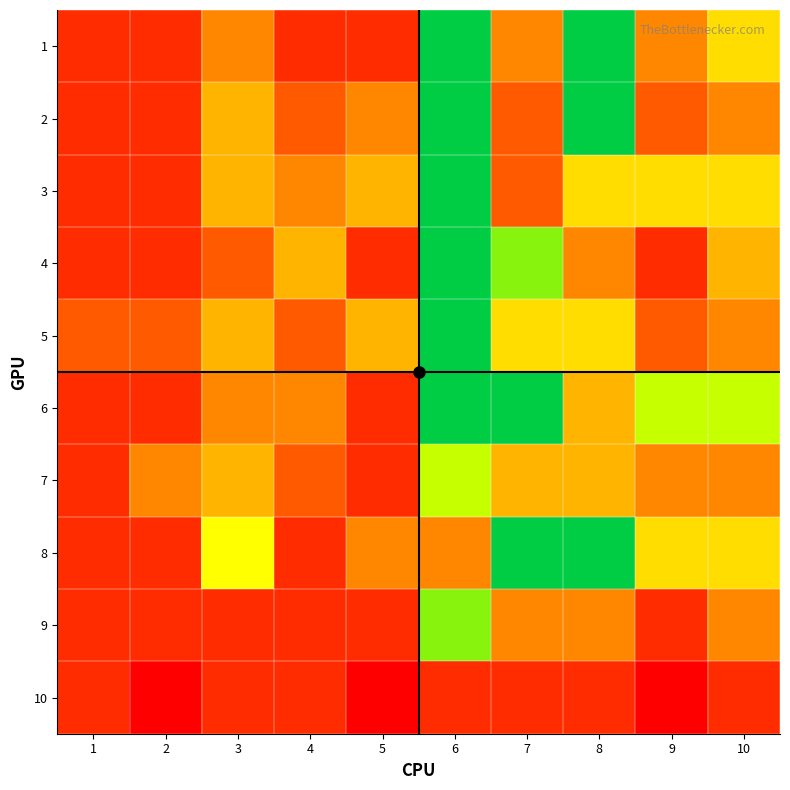

Reading left to right, list all the values displayed in this chart.

1: 1=1	2=1	3=3	4=1	5=1	6=10	7=3	8=10	9=3	10=5
2: 1=1	2=1	3=4	4=2	5=3	6=10	7=2	8=10	9=2	10=3
3: 1=1	2=1	3=4	4=3	5=4	6=10	7=2	8=5	9=5	10=5
4: 1=1	2=1	3=2	4=4	5=1	6=10	7=8	8=3	9=1	10=4
5: 1=2	2=2	3=4	4=2	5=4	6=10	7=5	8=5	9=2	10=3
6: 1=1	2=1	3=3	4=3	5=1	6=10	7=10	8=4	9=7	10=7
7: 1=1	2=3	3=4	4=2	5=1	6=7	7=4	8=4	9=3	10=3
8: 1=1	2=1	3=6	4=1	5=3	6=3	7=10	8=10	9=5	10=5
9: 1=1	2=1	3=1	4=1	5=1	6=8	7=3	8=3	9=1	10=3
10: 1=1	2=0	3=1	4=1	5=0	6=1	7=1	8=1	9=0	10=1